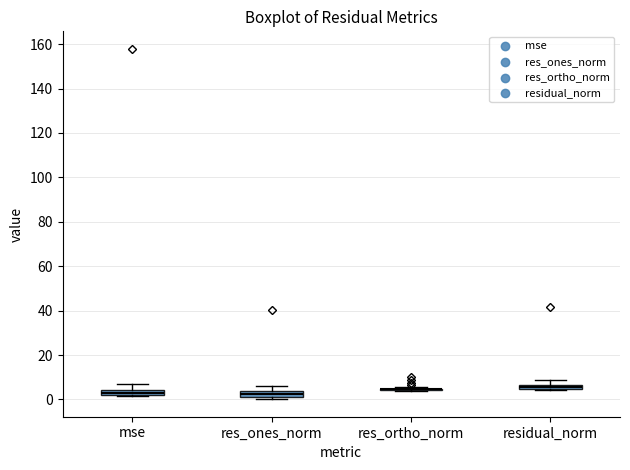

Where is the upper edge of the box for residual_norm on the y-axis? The values are not printed on the chart, so give them approximately, as read against the axis.

6